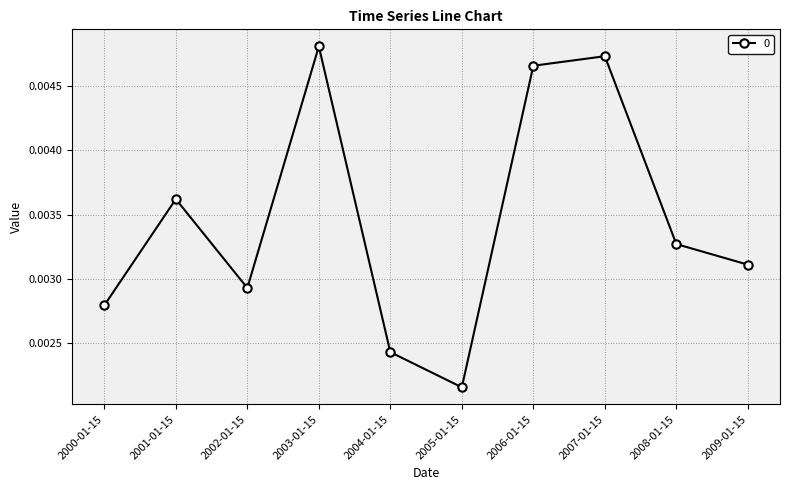

Which has a higher value, 2006-01-15 or 2007-01-15?

2007-01-15